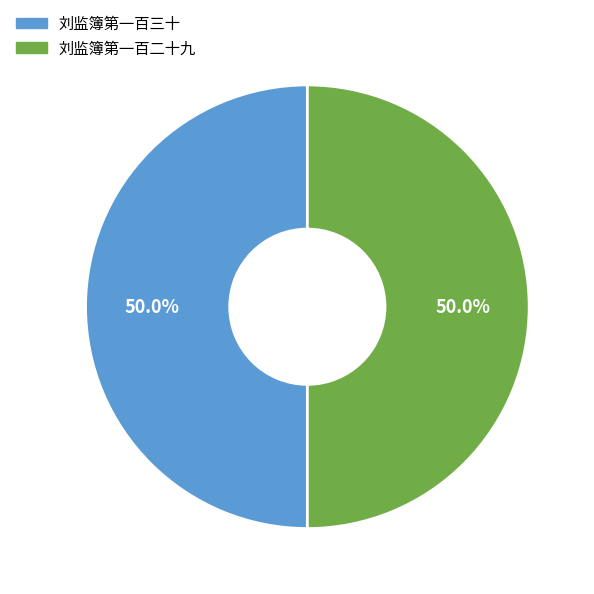

Combined, do 刘监簿第一百二十九 and 刘监簿第一百三十 account for over 50%?

Yes